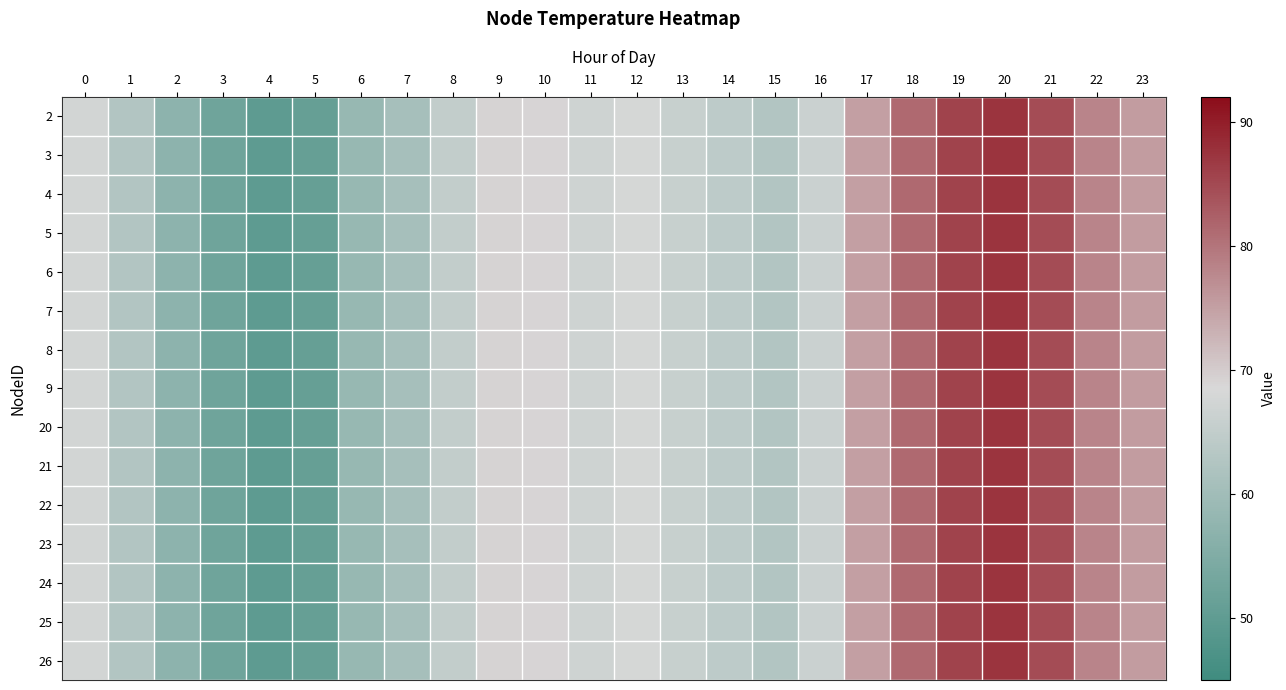

What is the total value across all series at 23?

1130.0